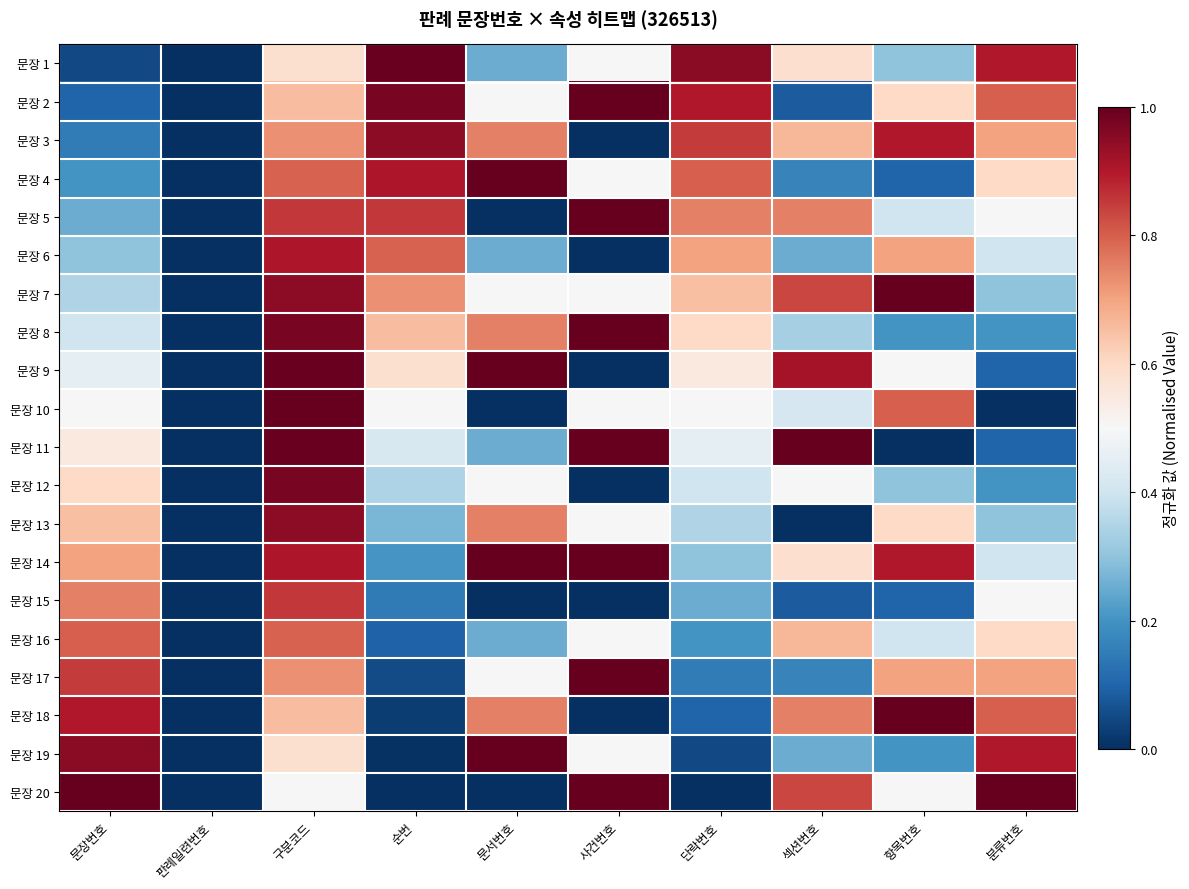

How many data points does each series have?

10